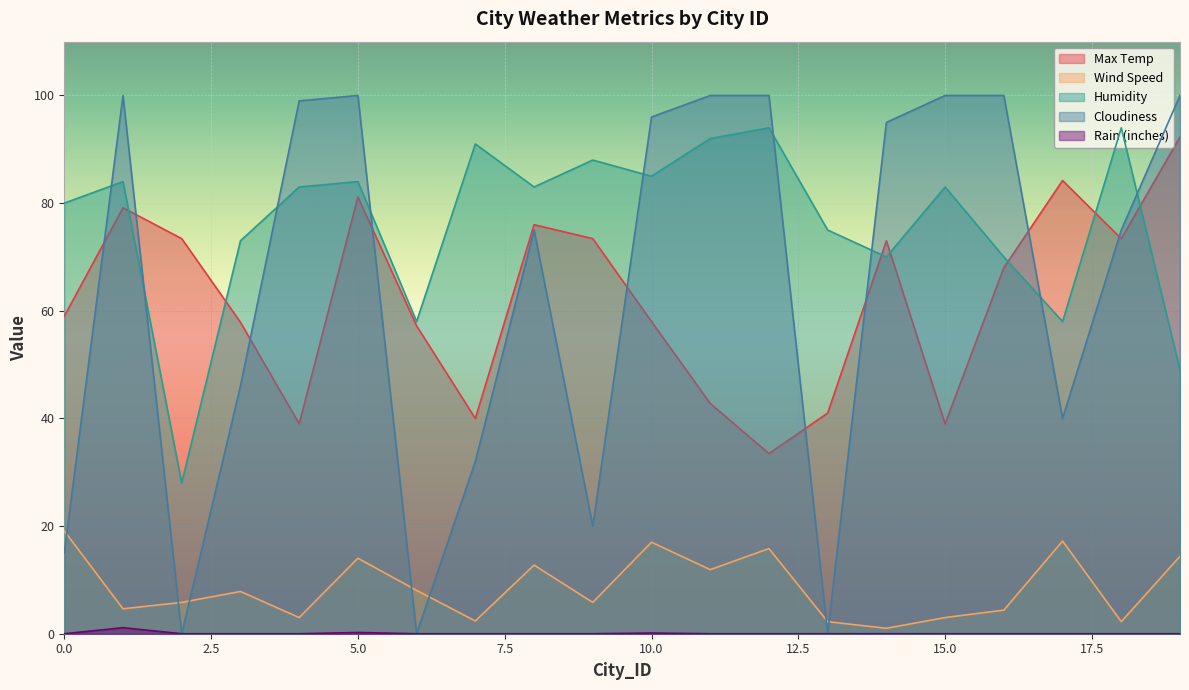

Reading left to right, list all the values displayed in this chart.

Max Temp: 0=59.0	1=79.1	2=73.4	3=57.9	4=39.0	5=81.1	6=57.2	7=40.0	8=76.0	9=73.4	10=58.0	11=42.8	12=33.5	13=41.0	14=73.0	15=39.0	16=68.0	17=84.2	18=73.4	19=92.3
Wind Speed: 0=19.1	1=4.6	2=5.8	3=7.8	4=3.0	5=14.0	6=8.1	7=2.4	8=12.8	9=5.8	10=17.0	11=11.9	12=15.8	13=2.2	14=1.0	15=3.0	16=4.4	17=17.2	18=2.2	19=14.4
Humidity: 0=80.0	1=84.0	2=28.0	3=73.0	4=83.0	5=84.0	6=58.0	7=91.0	8=83.0	9=88.0	10=85.0	11=92.0	12=94.0	13=75.0	14=70.0	15=83.0	16=70.0	17=58.0	18=94.0	19=49.0
Cloudiness: 0=15.0	1=100.0	2=0.0	3=46.0	4=99.0	5=100.0	6=0.0	7=32.0	8=75.0	9=20.0	10=96.0	11=100.0	12=100.0	13=0.0	14=95.0	15=100.0	16=100.0	17=40.0	18=75.0	19=100.0
Rain (inches): 0=0.0	1=1.1	2=0.0	3=0.0	4=0.0	5=0.2	6=0.0	7=0.0	8=0.0	9=0.0	10=0.1	11=0.0	12=0.0	13=0.0	14=0.0	15=0.0	16=0.0	17=0.0	18=0.0	19=0.0